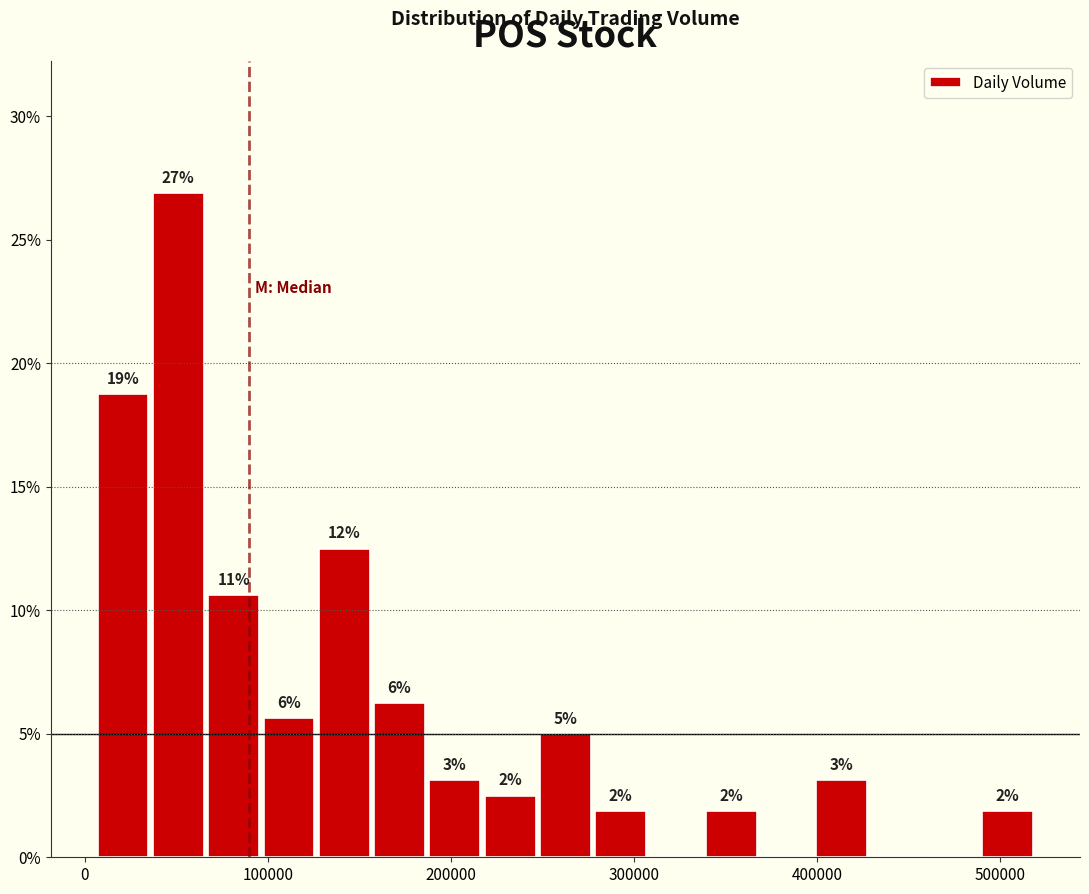

Read against the x-axis, roughly where is the centre of the tallest bar?

50000